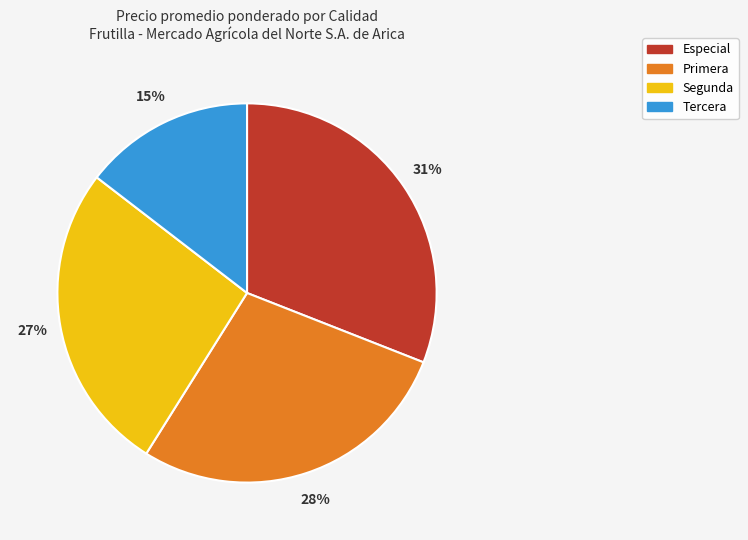

What is the smallest slice in the pie chart?

Tercera